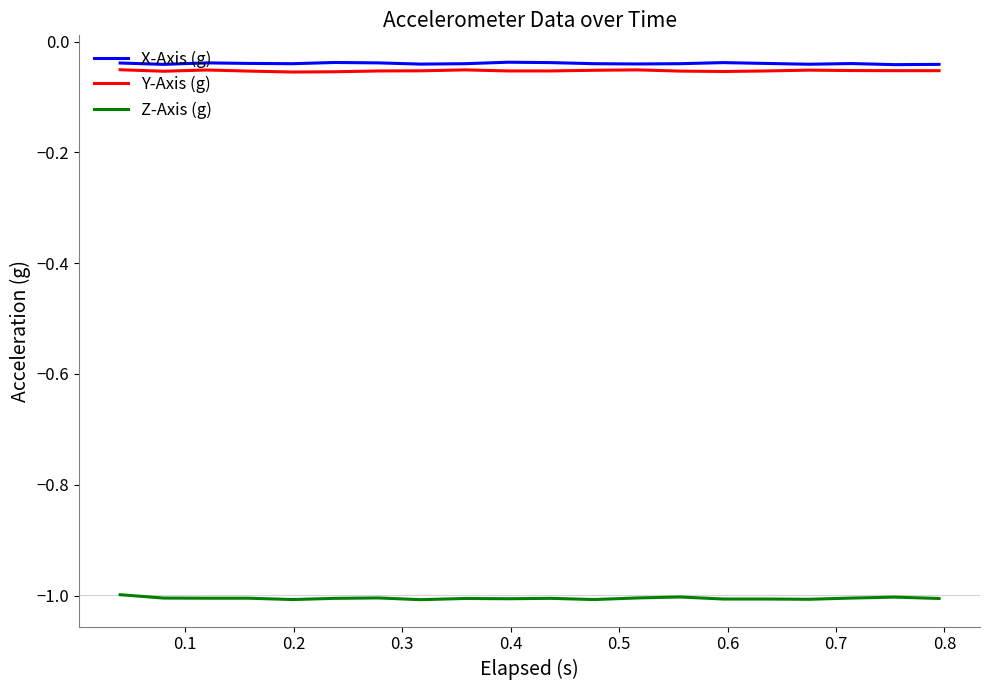

Which series has the largest range (max minus min)?

Z-Axis (g)